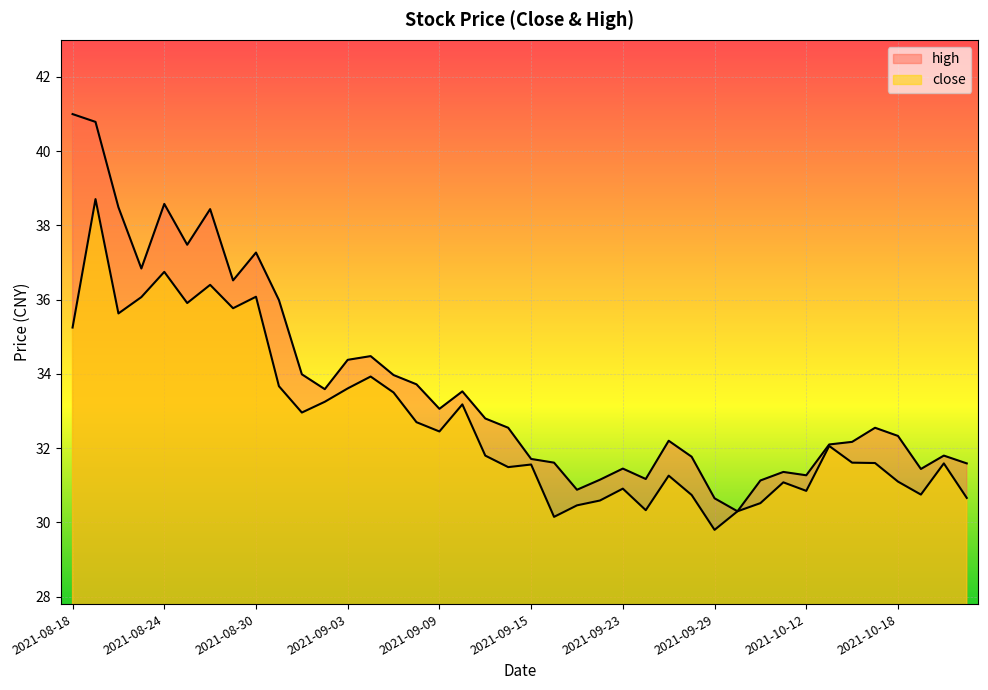

What is the approximate value of close at 2021-08-18?

35.2